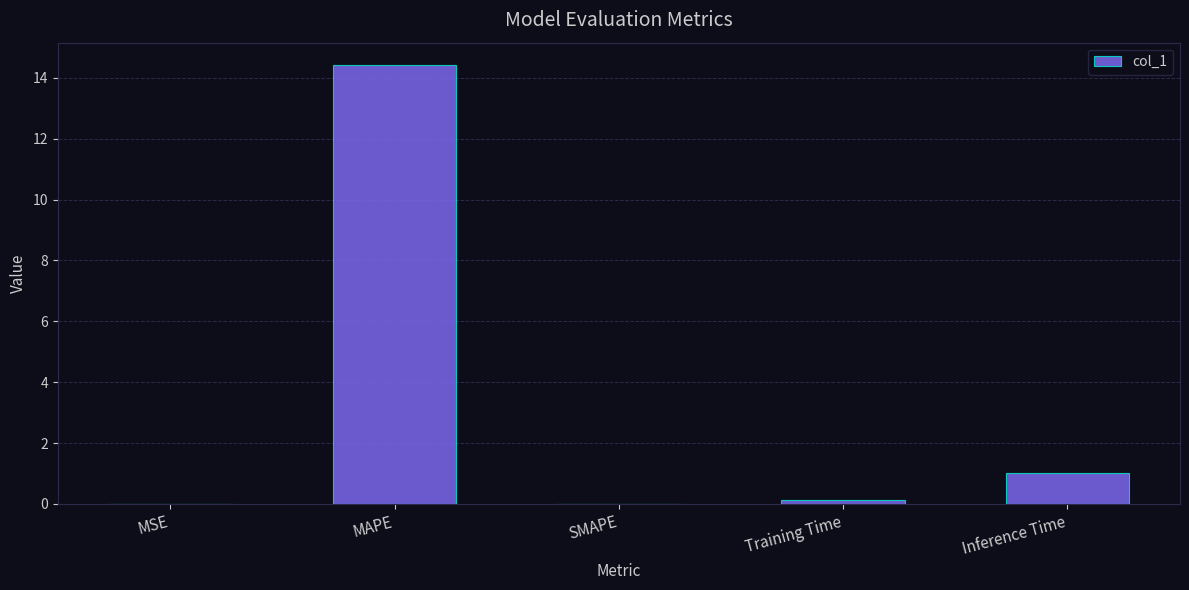

What is the sum of the values at Inference Time and SMAPE?

1.0